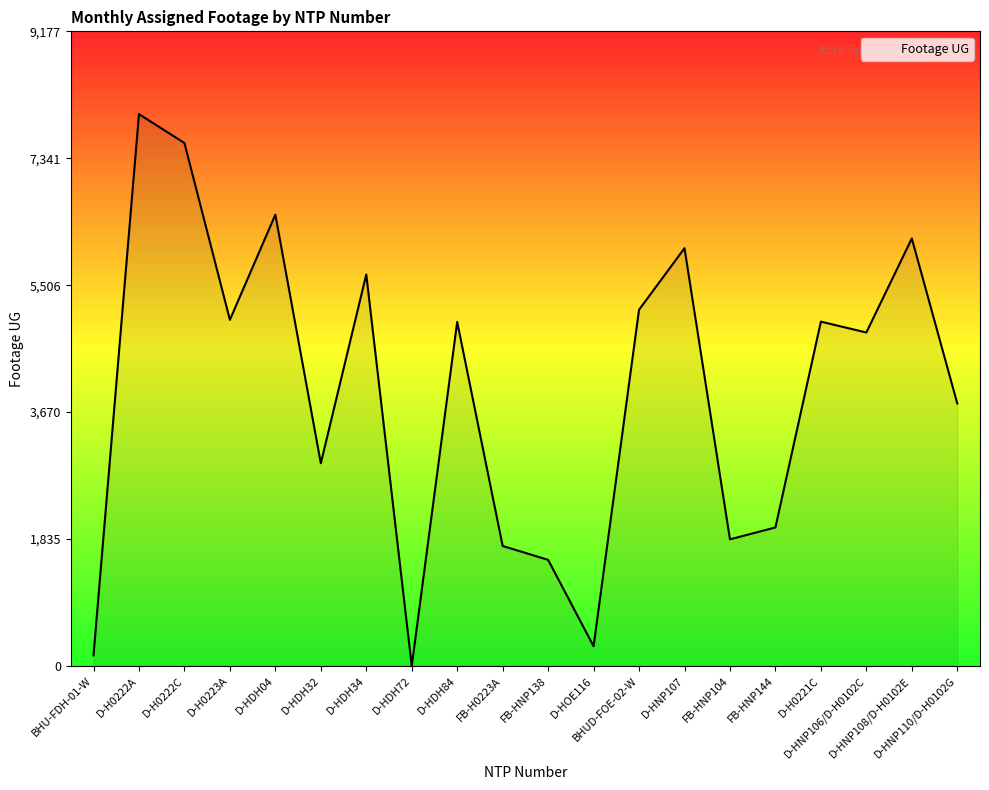

What is the maximum value shown in the chart?

7980